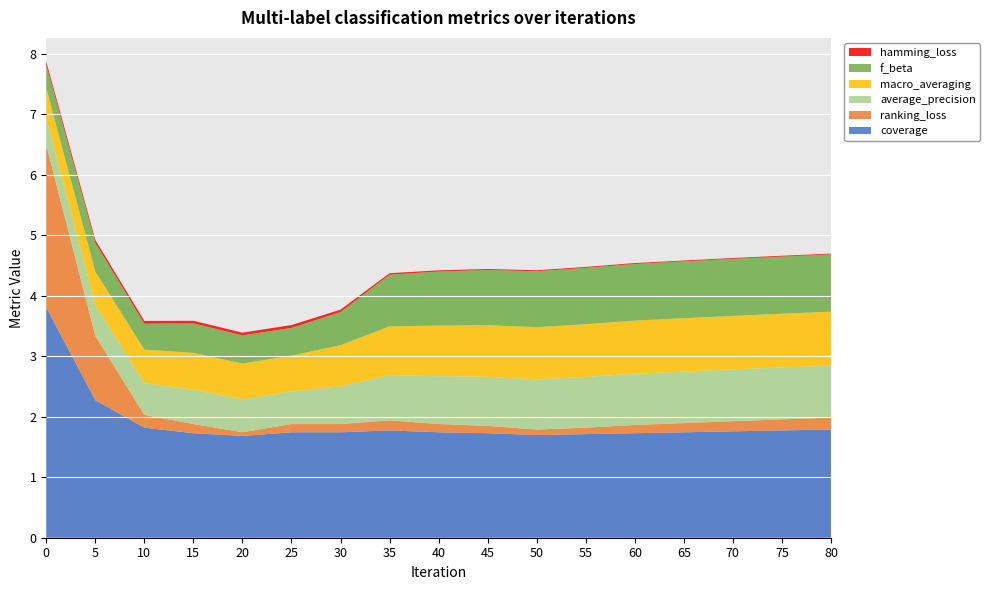

Reading left to right, what are all the values shown in this chart?

coverage: 0=3.8	5=2.3	10=1.8	15=1.7	20=1.7	25=1.7	30=1.7	35=1.8	40=1.7	45=1.7	50=1.7	55=1.7	60=1.7	65=1.7	70=1.8	75=1.8	80=1.8
ranking_loss: 0=2.7	5=1.1	10=0.2	15=0.2	20=0.1	25=0.1	30=0.1	35=0.2	40=0.1	45=0.1	50=0.1	55=0.1	60=0.1	65=0.2	70=0.2	75=0.2	80=0.2
average_precision: 0=0.5	5=0.5	10=0.5	15=0.6	20=0.5	25=0.5	30=0.6	35=0.7	40=0.8	45=0.8	50=0.8	55=0.8	60=0.8	65=0.9	70=0.9	75=0.9	80=0.9
macro_averaging: 0=0.5	5=0.6	10=0.6	15=0.6	20=0.6	25=0.6	30=0.7	35=0.8	40=0.8	45=0.9	50=0.9	55=0.9	60=0.9	65=0.9	70=0.9	75=0.9	80=0.9
f_beta: 0=0.4	5=0.5	10=0.4	15=0.5	20=0.5	25=0.5	30=0.5	35=0.9	40=0.9	45=0.9	50=0.9	55=0.9	60=0.9	65=0.9	70=0.9	75=0.9	80=0.9
hamming_loss: 0=0.1	5=0.0	10=0.0	15=0.0	20=0.0	25=0.0	30=0.0	35=0.0	40=0.0	45=0.0	50=0.0	55=0.0	60=0.0	65=0.0	70=0.0	75=0.0	80=0.0